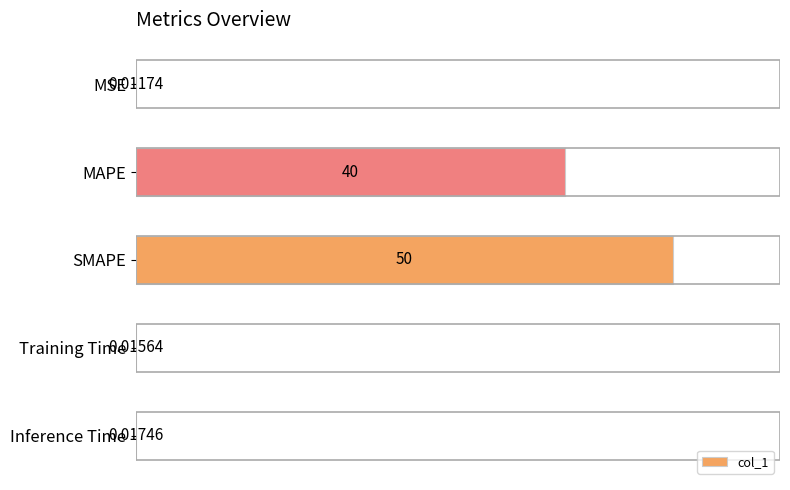

At which label is the value closest to 50?

MAPE